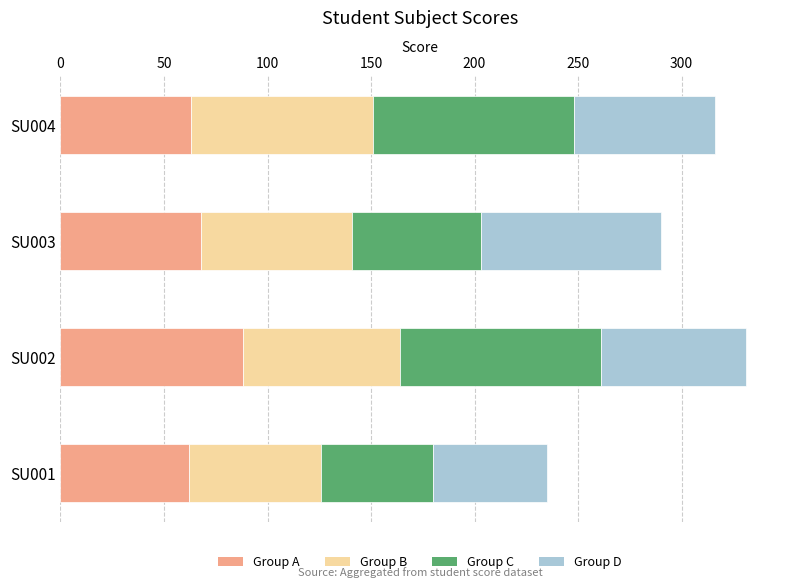

What is the total value across all series at SU001?

235